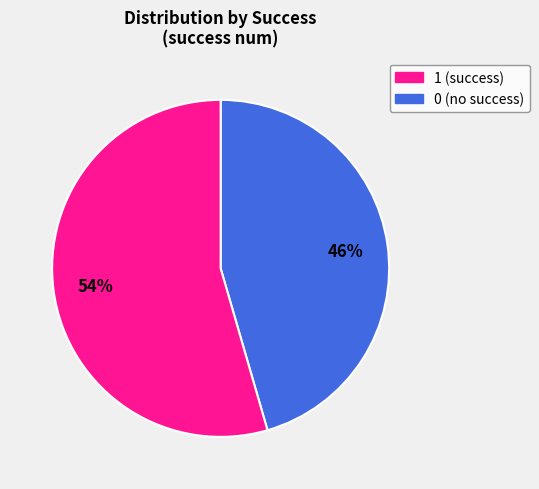

To the nearest percent, what is the average slice percentage?

50%